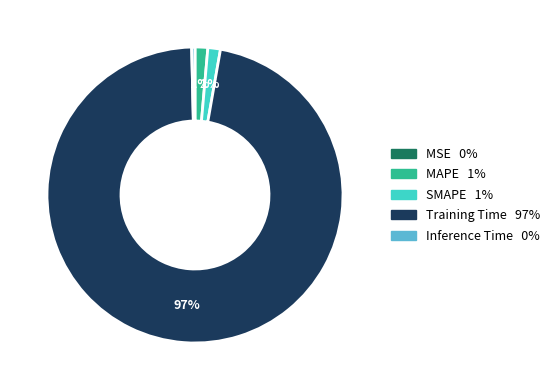

Is there any slice that represents more than half of the pie?

Yes